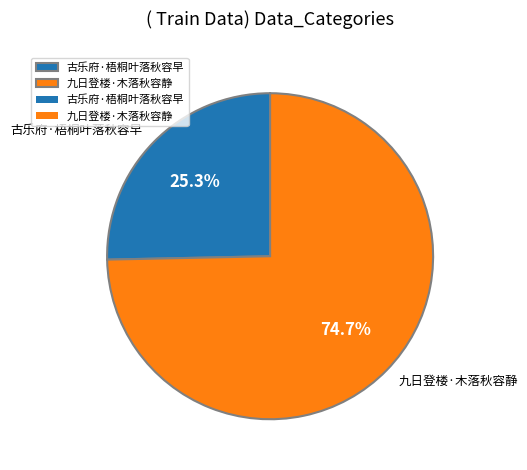

How much of the chart is everything except 九日登楼·木落秋容静?

25.3%